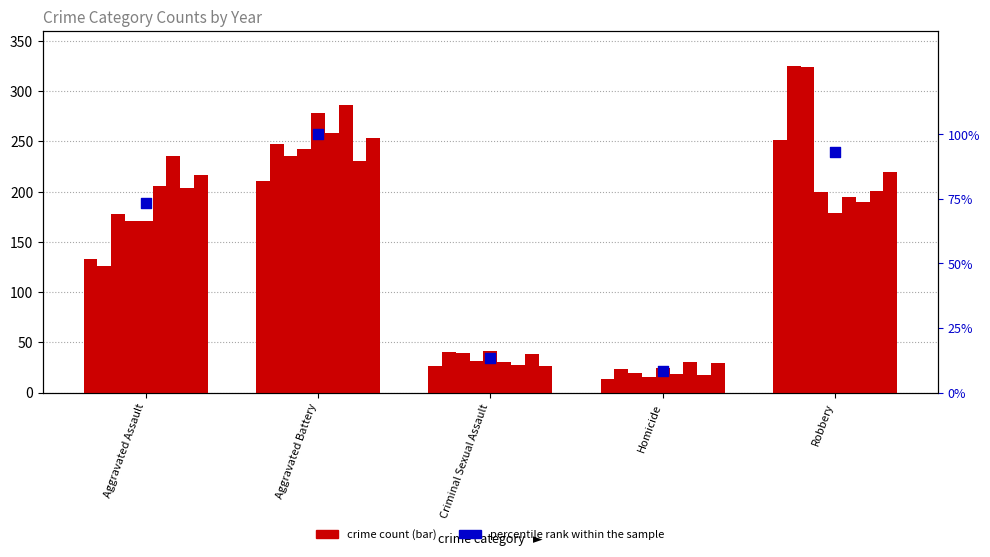

What is the change in value from Aggravated Battery to Criminal Sexual Assault?

-86.7